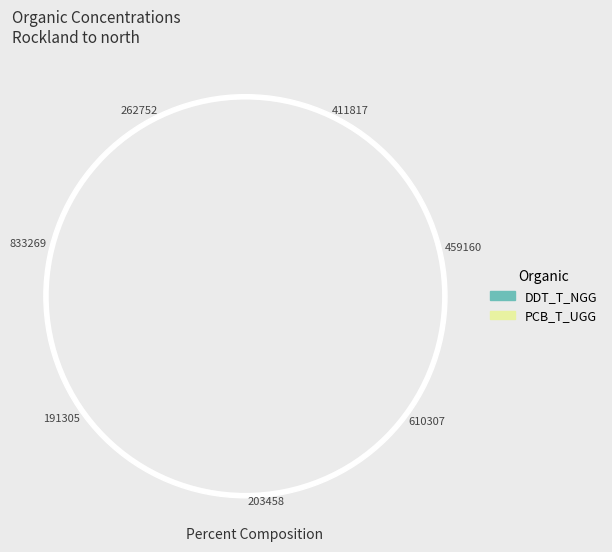

What percentage is the 459160 slice, to the nearest percent?

15%